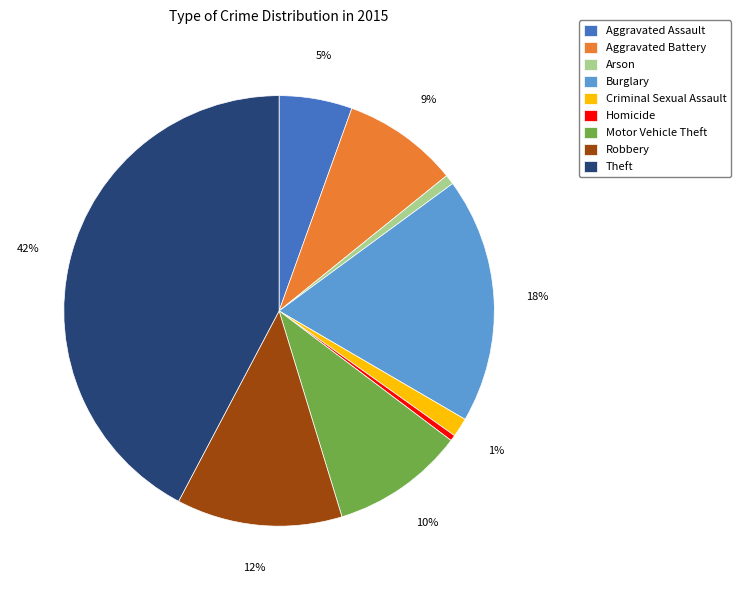

The Aggravated Battery slice represents 9% of the pie. True or false?

True